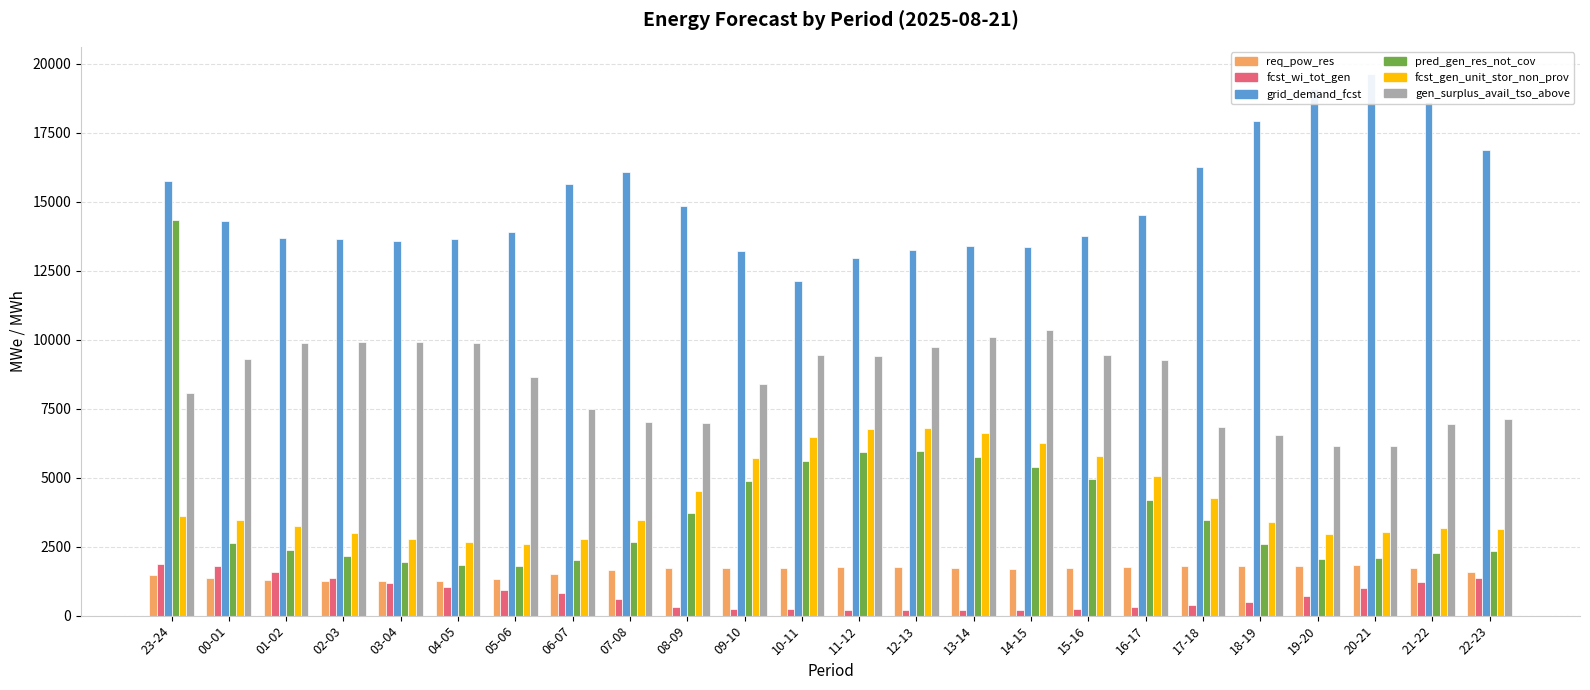

At which label does fcst_wi_tot_gen reach its peak?

23-24